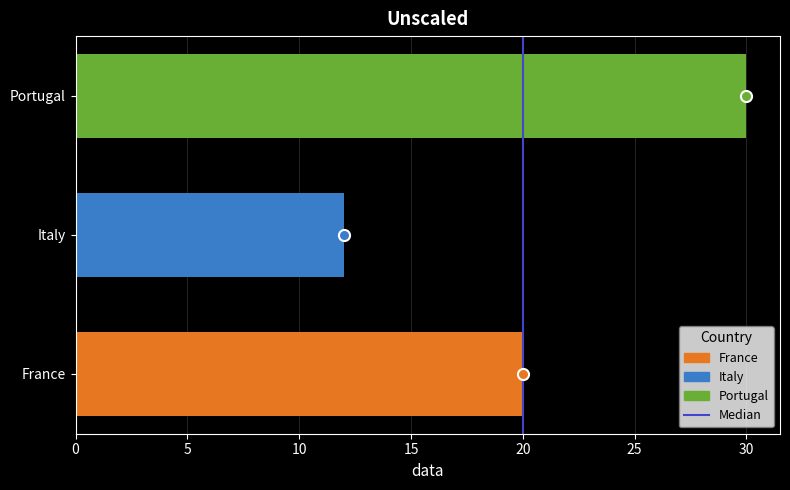

True or false: the data shows 10 at France.

False